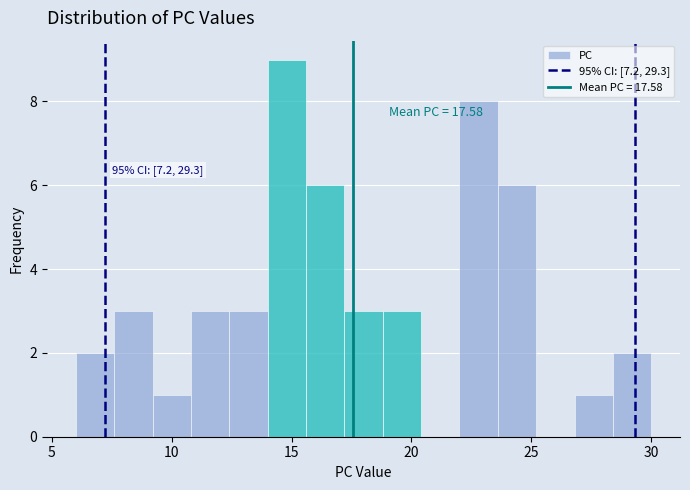

Around what value on the x-axis is the tallest bar? Give the approximate position of its centre, as read against the axis.

15.0